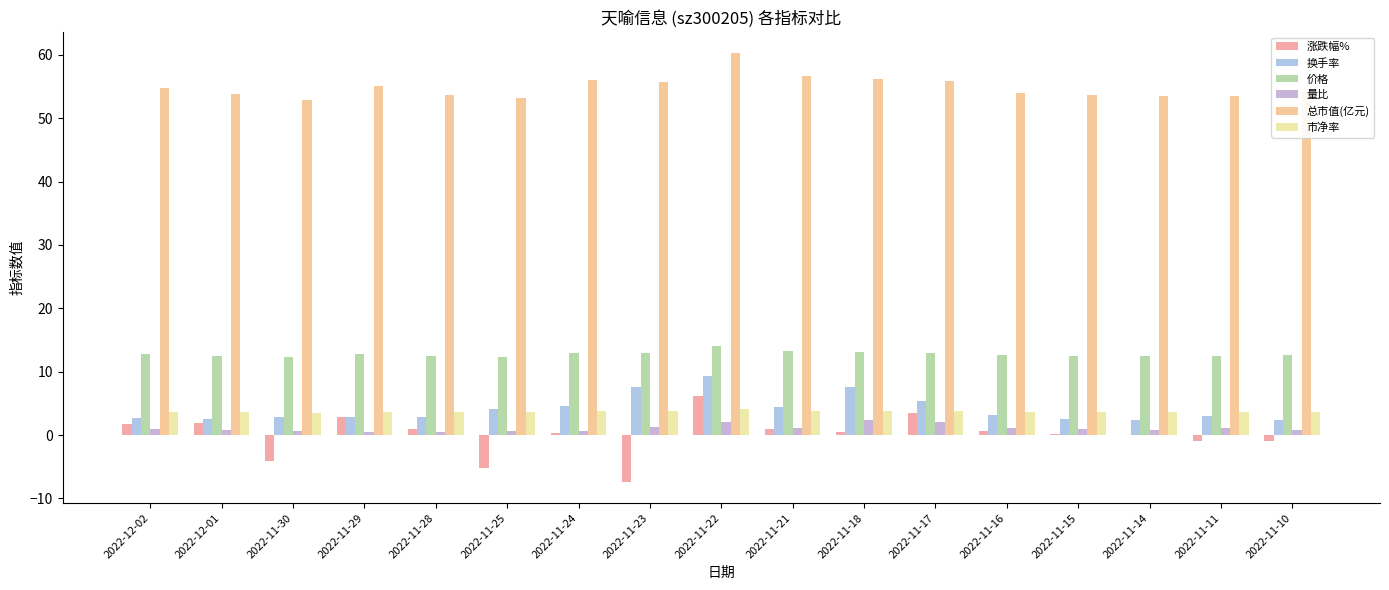

At which label is 总市值(亿元) closest to 56?

2022-11-24